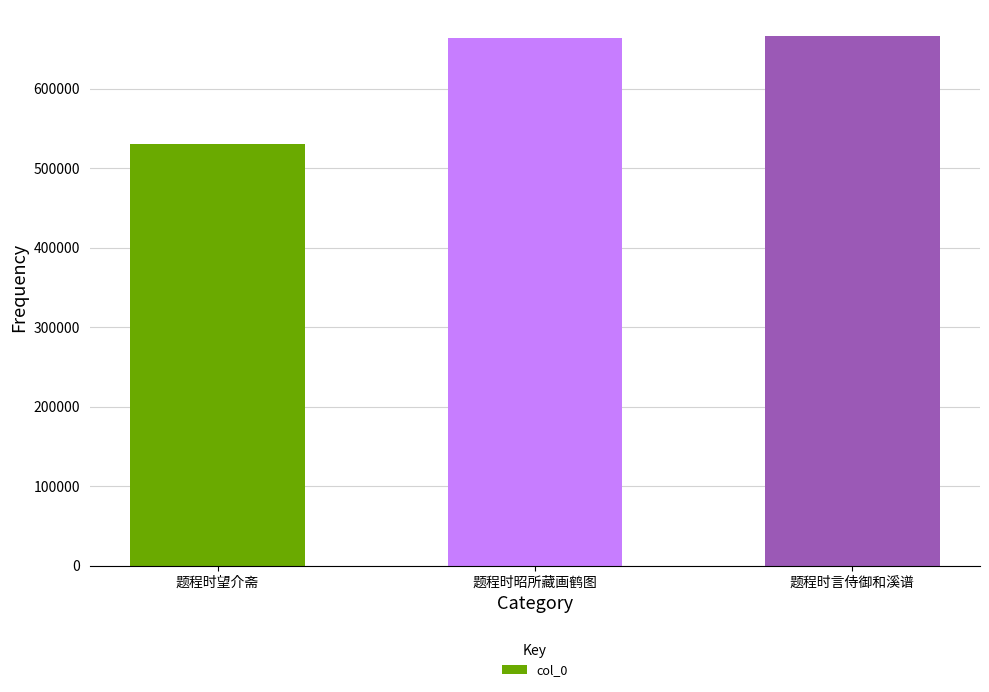

The value at 题程时昭所藏画鹤图 is 346636. True or false?

False